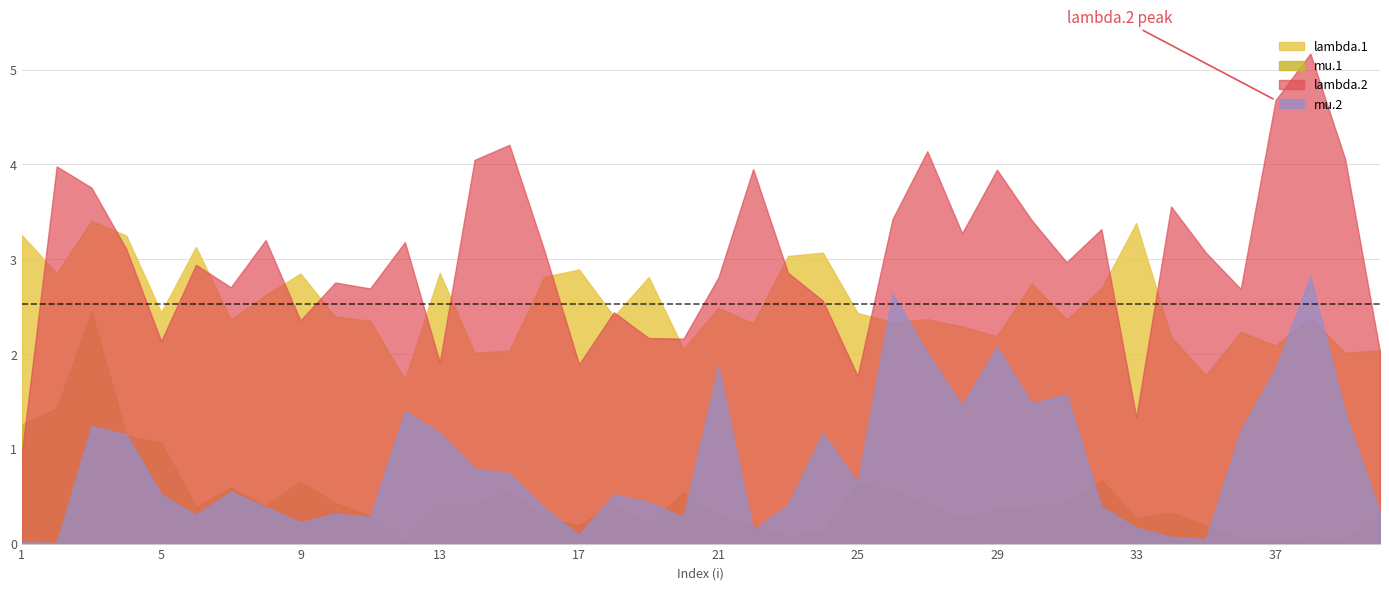

What is the approximate value of mu.1 at 29?

0.4